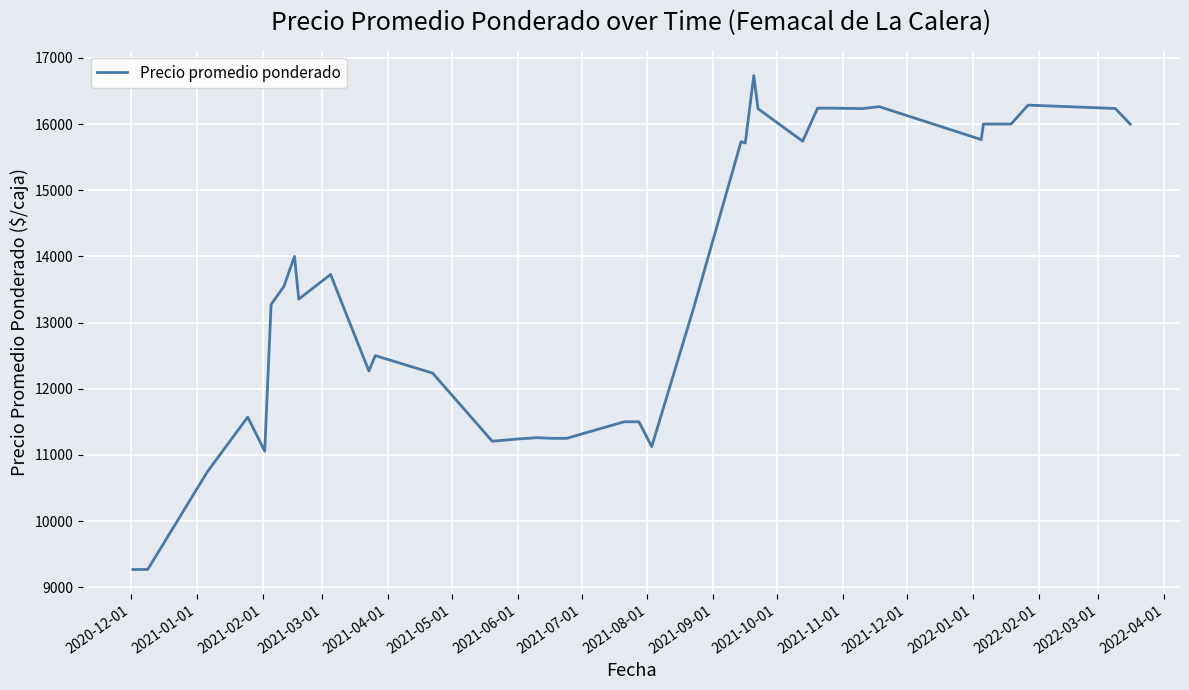

How many lines are shown in the chart?

1